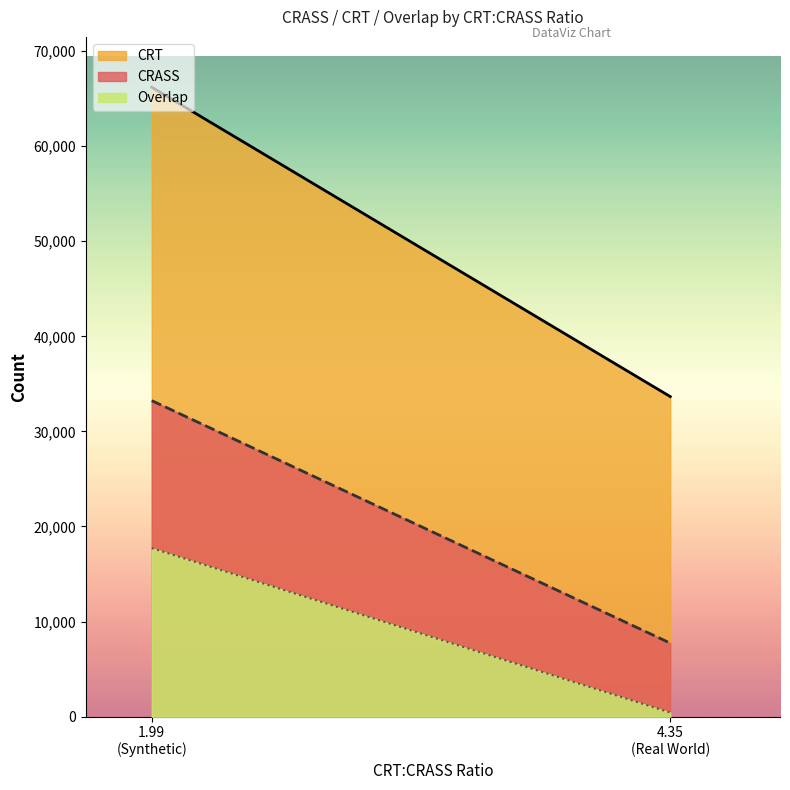

What is the difference between the highest and lowest values at Synthetic?

48474